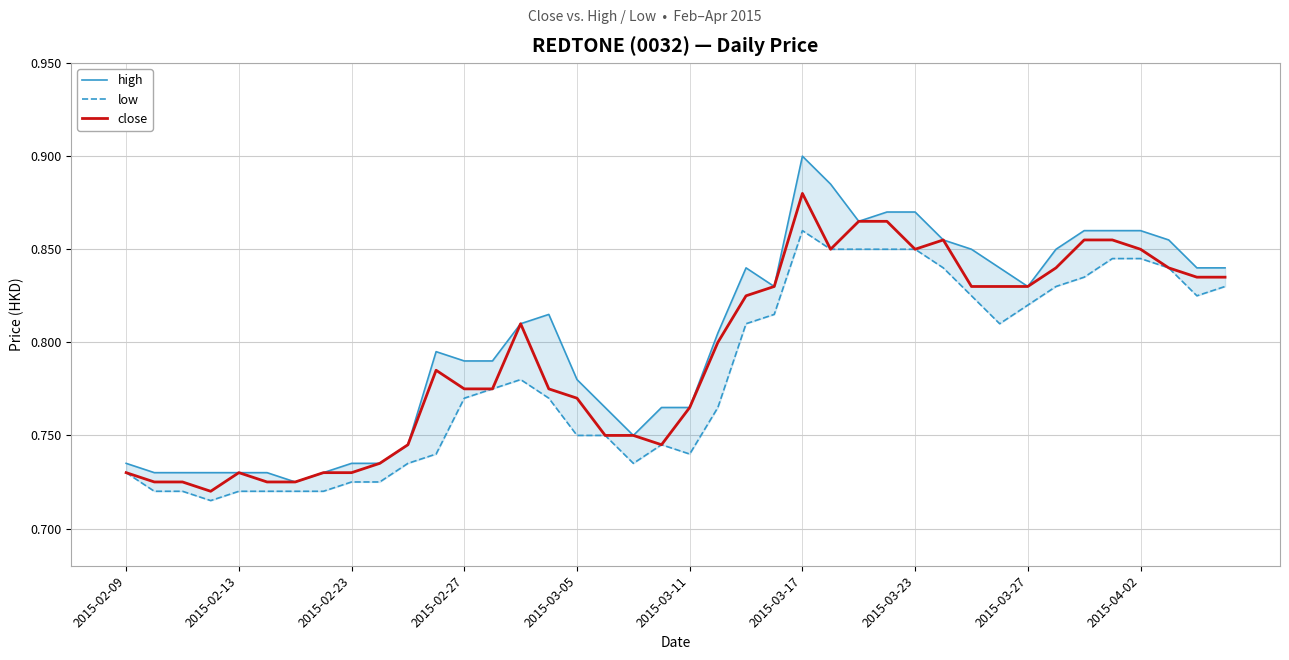

Count the high values in the range 0 to 1.

40